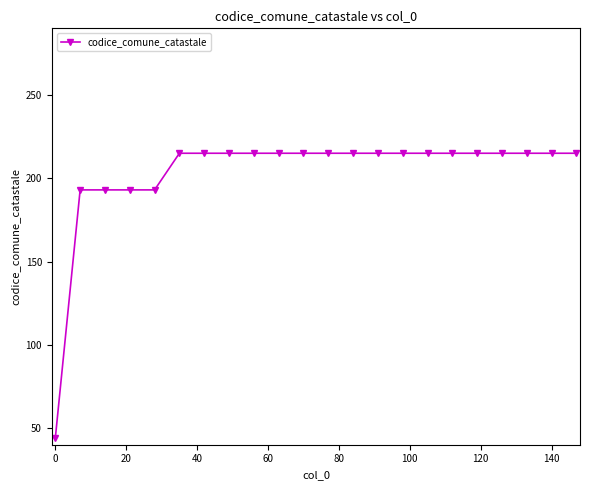

Reading left to right, transcribe all the data shown in this chart.

44	193	193	193	193	215	215	215	215	215	215	215	215	215	215	215	215	215	215	215	215	215